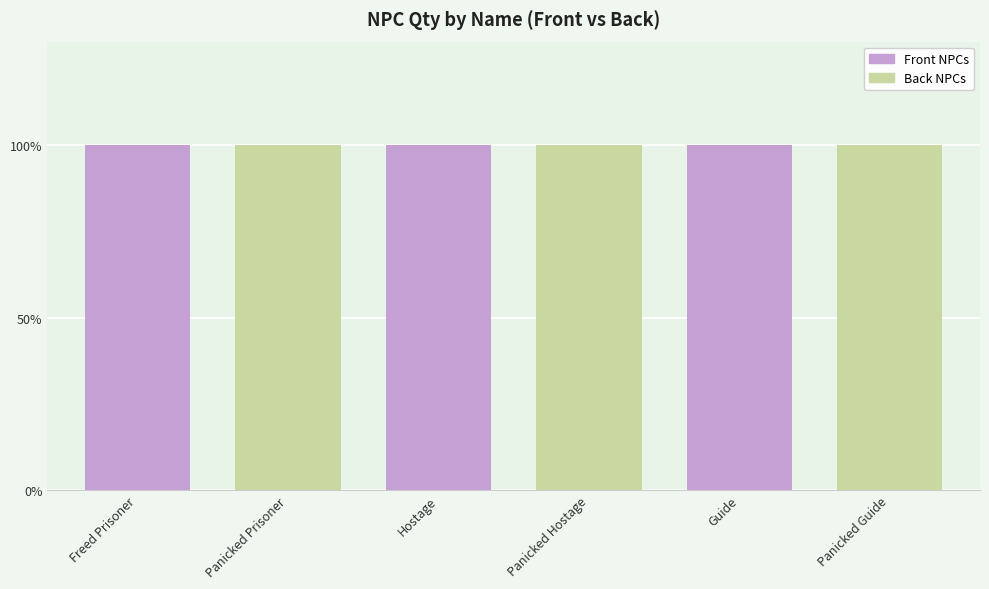

Reading left to right, transcribe all the data shown in this chart.

Front NPCs: Freed Prisoner=1	Panicked Prisoner=0	Hostage=1	Panicked Hostage=0	Guide=1	Panicked Guide=0
Back NPCs: Freed Prisoner=0	Panicked Prisoner=1	Hostage=0	Panicked Hostage=1	Guide=0	Panicked Guide=1